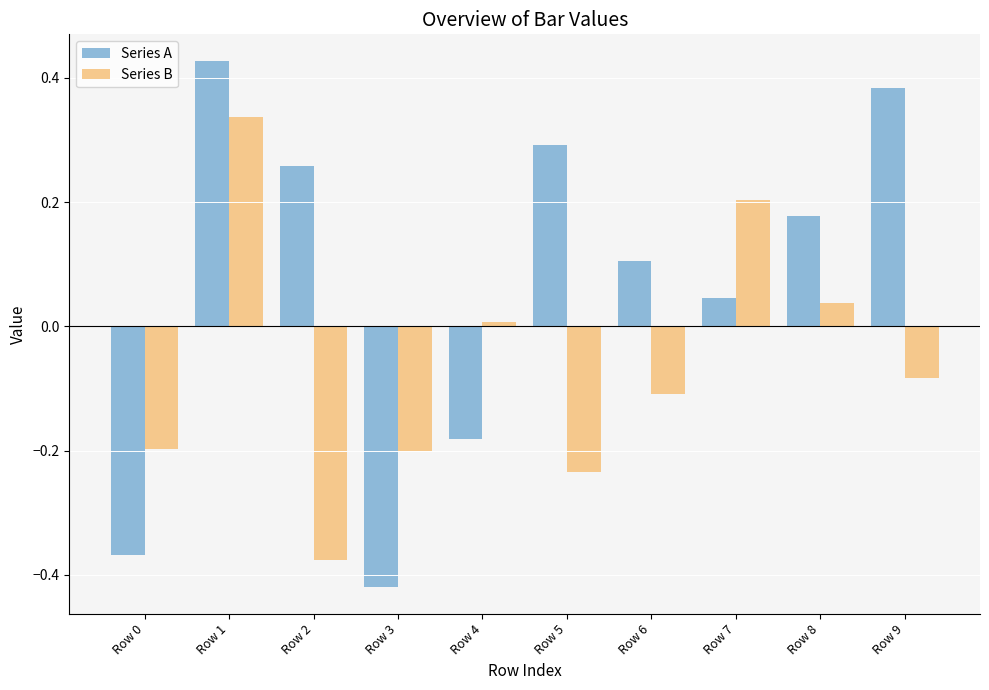

What is the difference between the maximum and second lowest values in the Series A series?

0.8